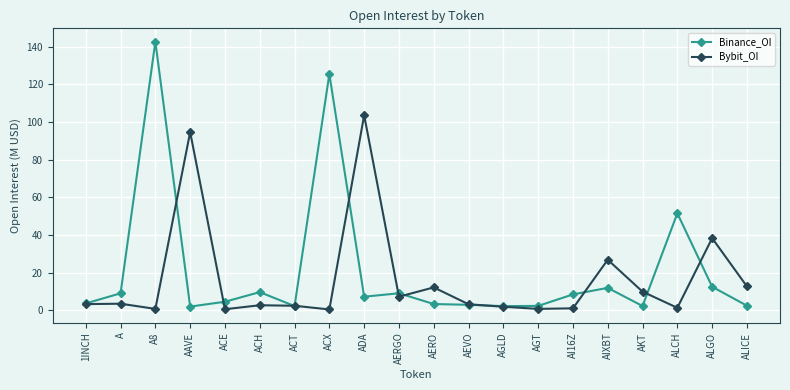

What is the maximum value shown in the chart?

142.6